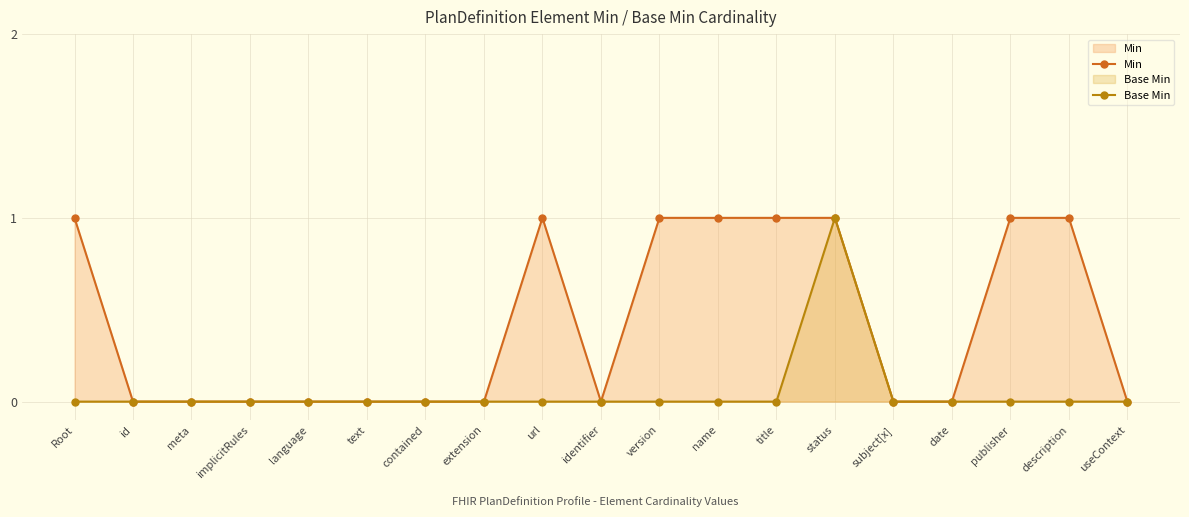

Where is Min nearest to the value 0?

id